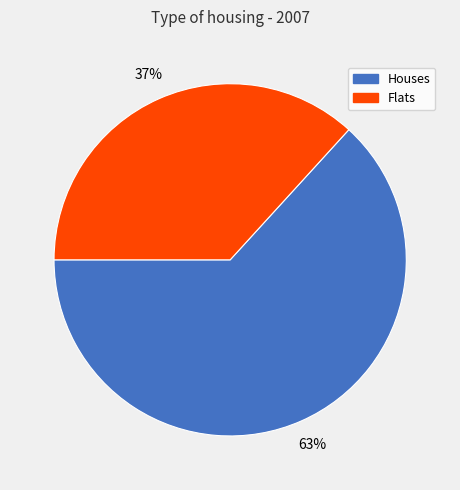

Is there any slice that represents more than half of the pie?

Yes